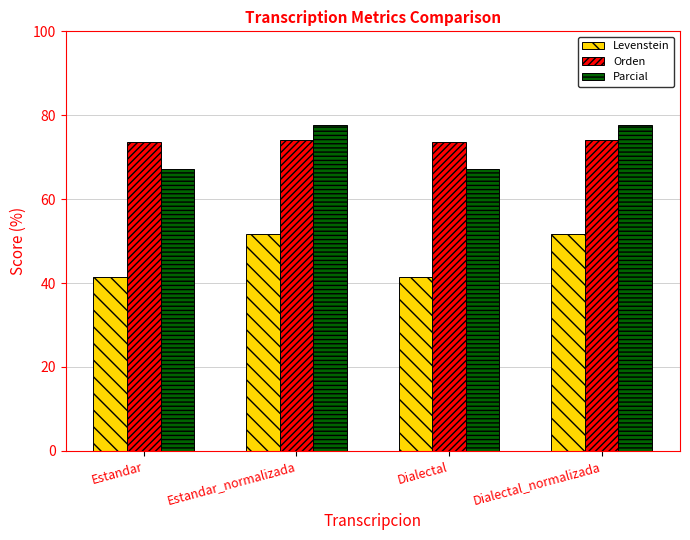

How many data points in Levenstein are less than 51?

2